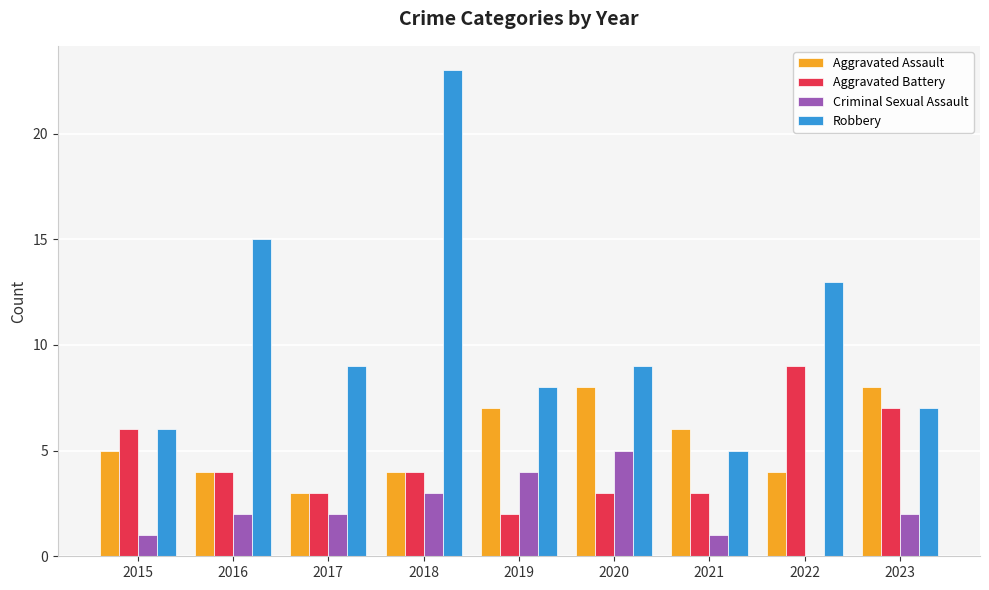

How many groups of bars are there?

9